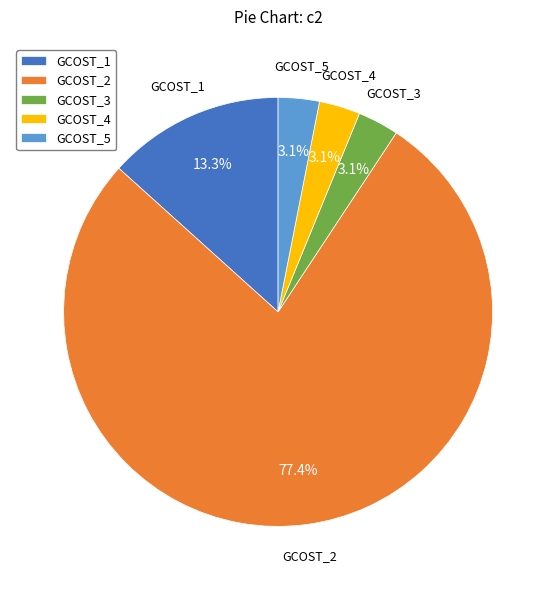

How many segments does this pie chart have?

5